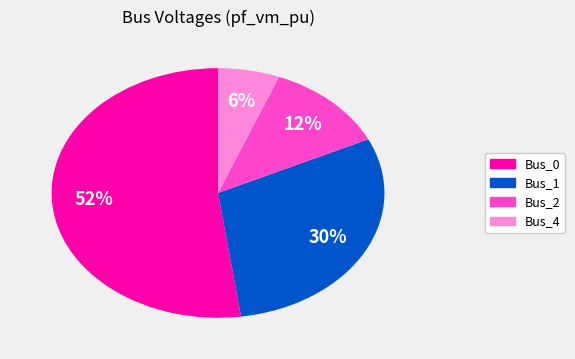

To the nearest percent, what is the average slice percentage?

25%